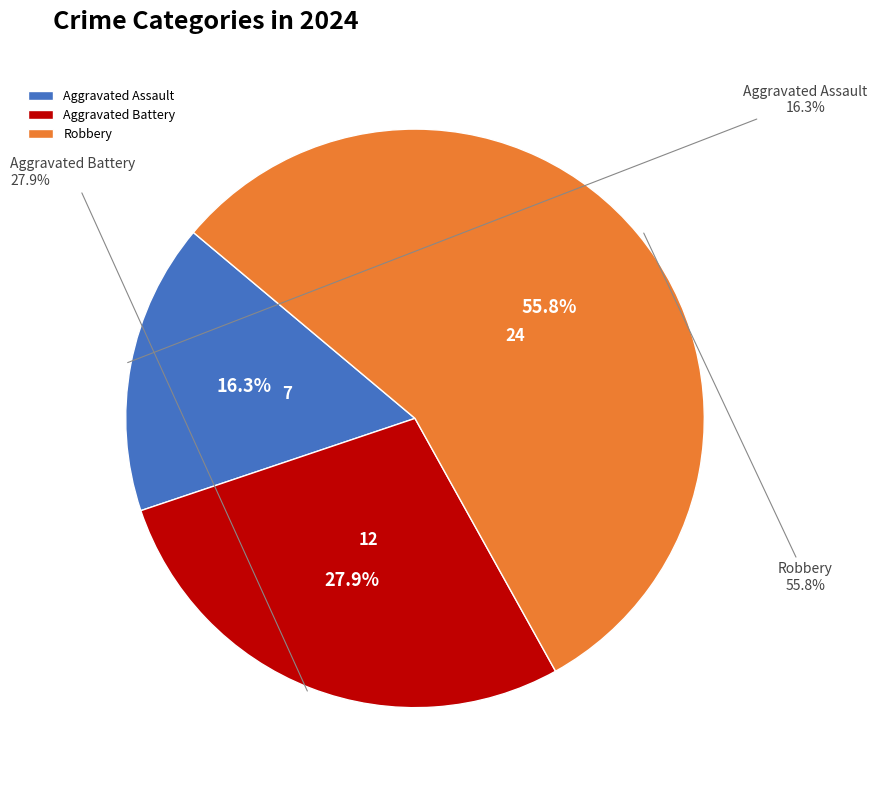

Do Robbery and Aggravated Battery together represent more than half of the pie?

Yes